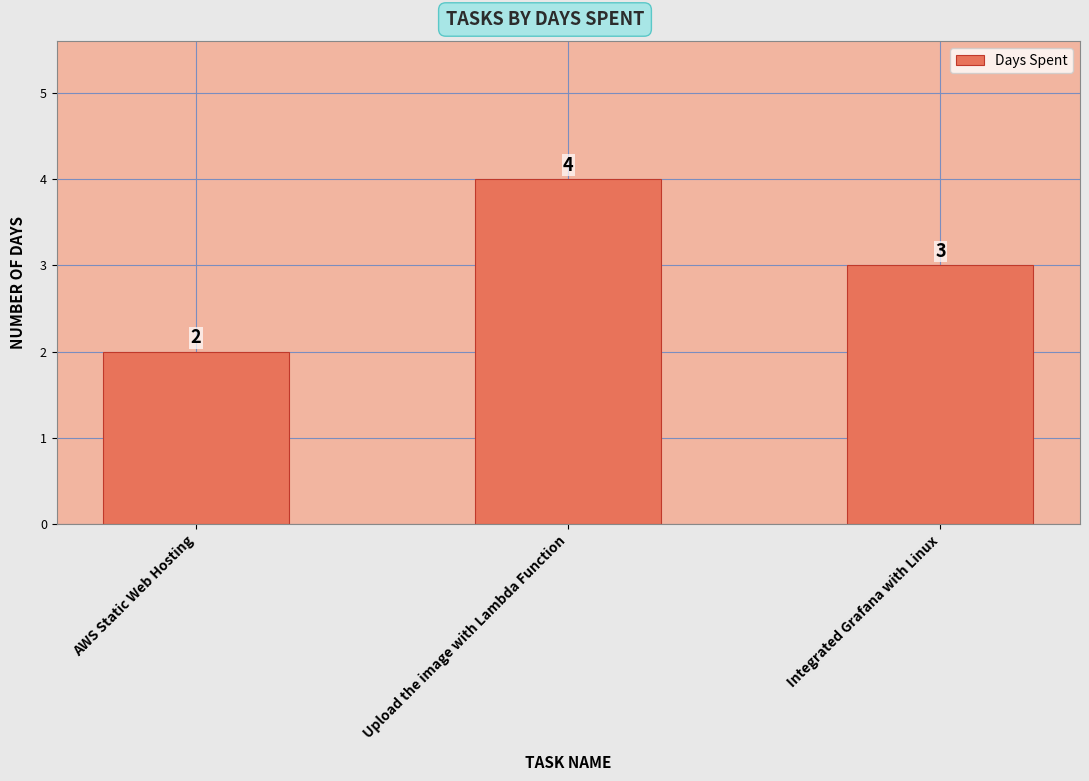

At which label is the value closest to 3?

Integrated Grafana with Linux